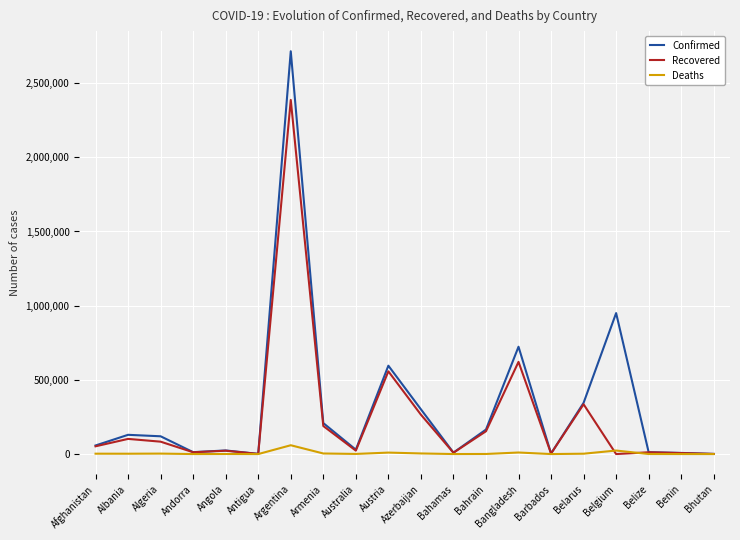

Which series has the widest spread of values?

Confirmed